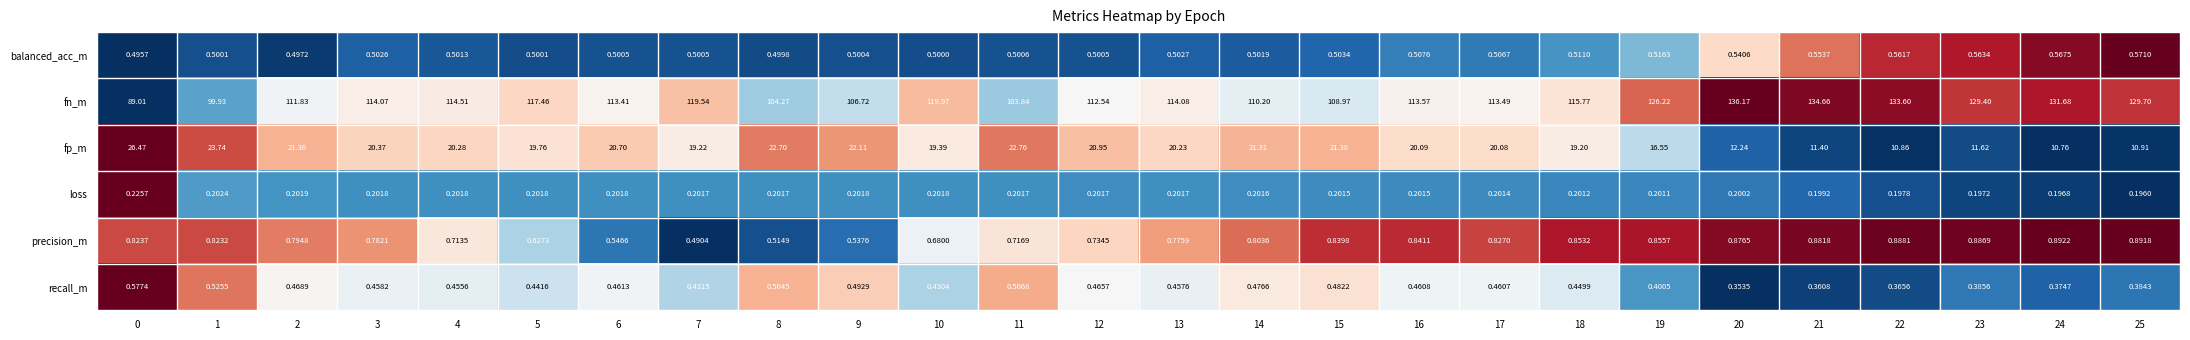

Rank the series at 20 from highest to lowest value.

fn_m, fp_m, precision_m, balanced_acc_m, recall_m, loss